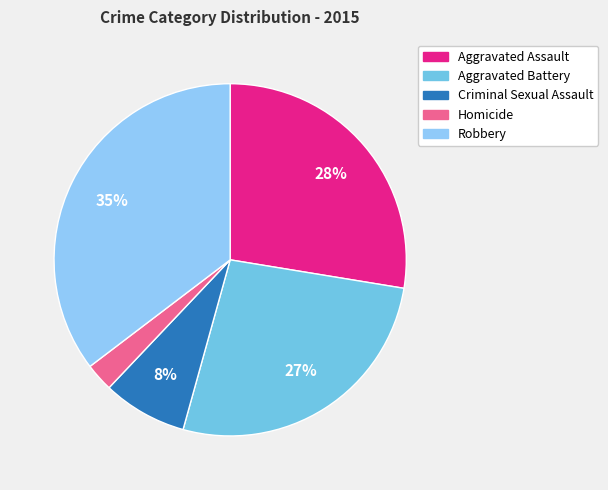

Rank the categories by value from highest to lowest.

Robbery, Aggravated Assault, Aggravated Battery, Criminal Sexual Assault, Homicide